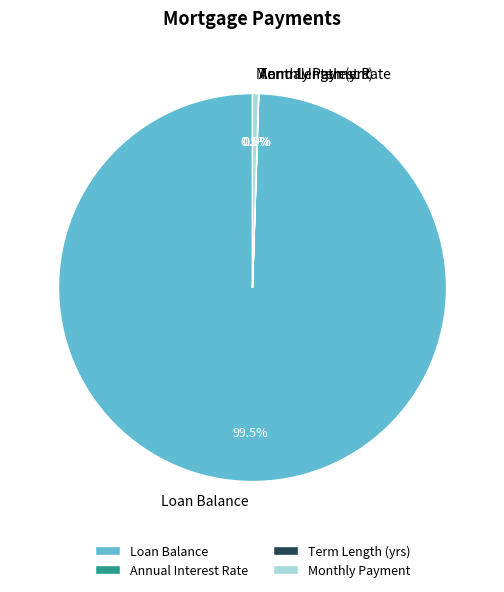

Which slice is the largest?

Loan Balance